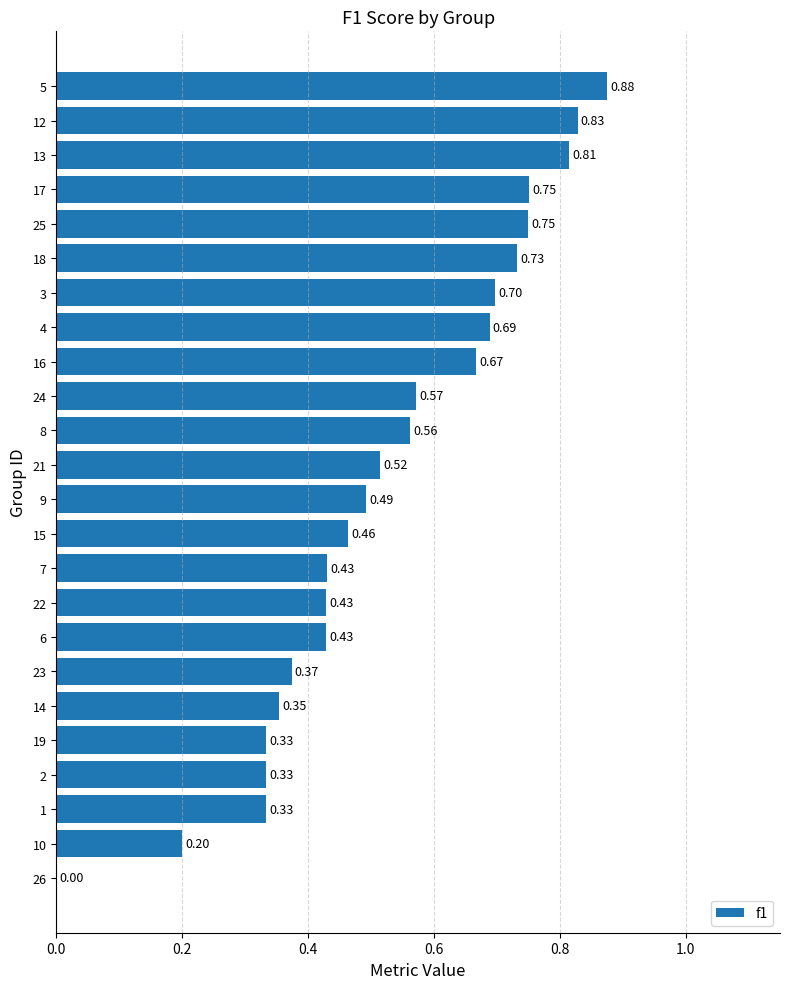

What is the sum of the values at 6 and 8?

1.0